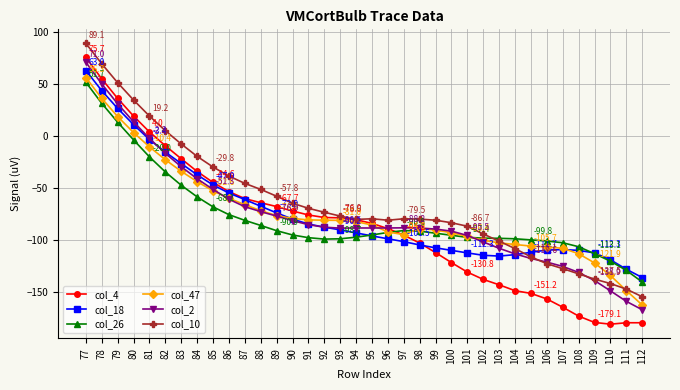

What is the highest value of the col_18 series?

63.0